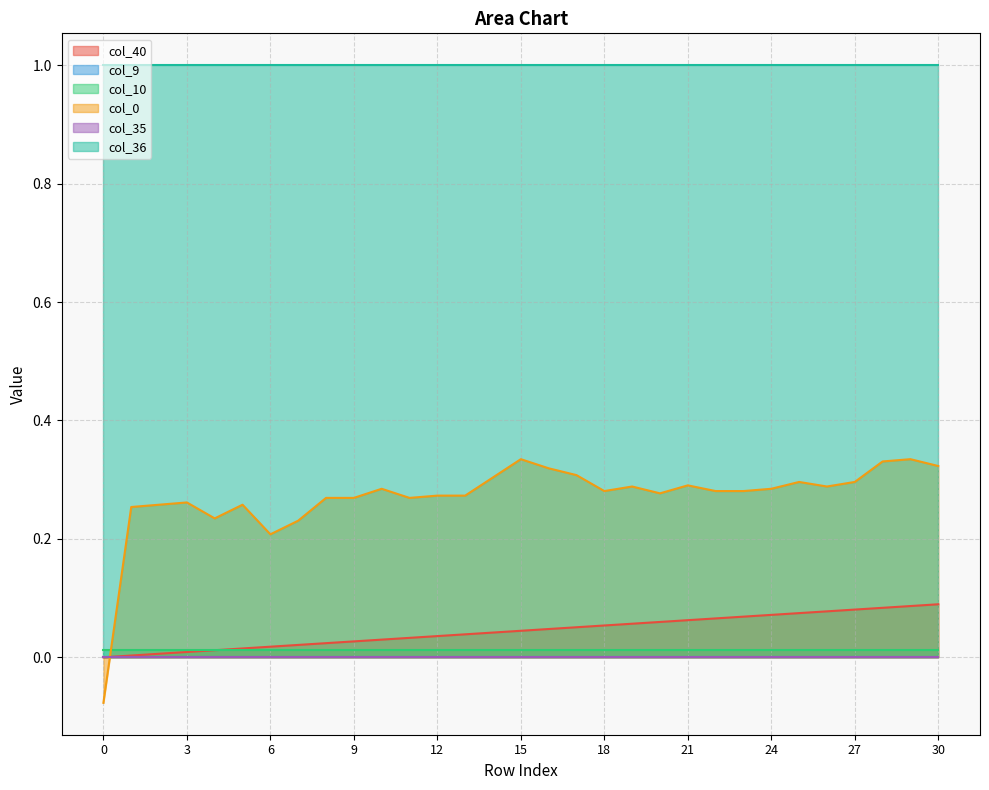

What is the total value across all series at 25?

1.4